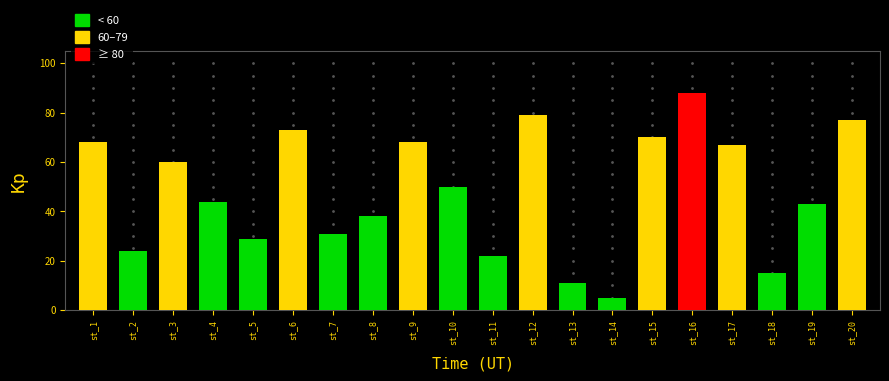

How many data points does each series have?

20